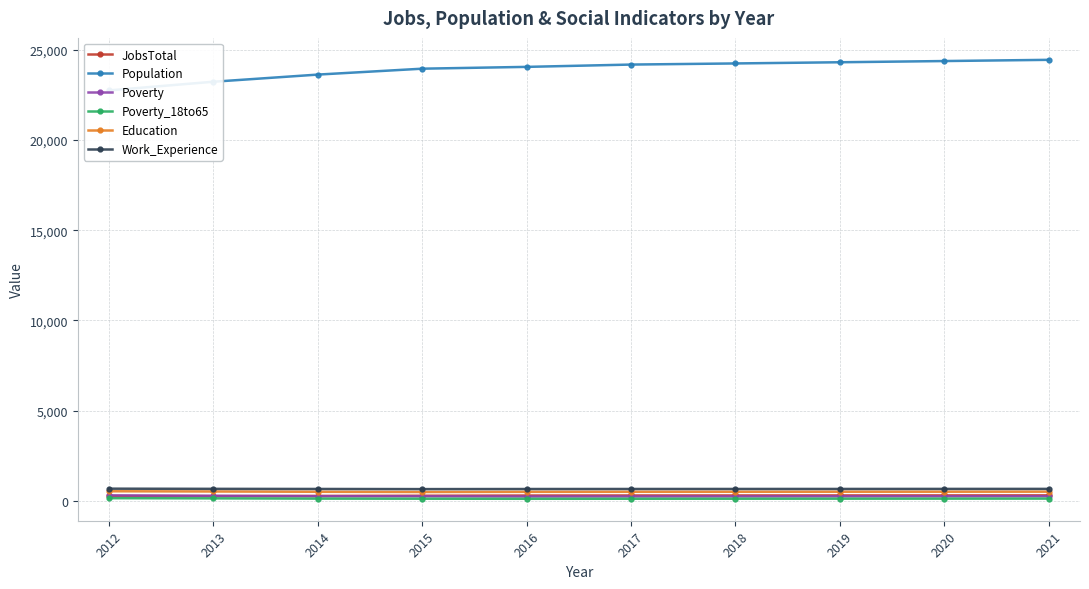

Between 2015 and 2016, which series saw the biggest shift?

Population